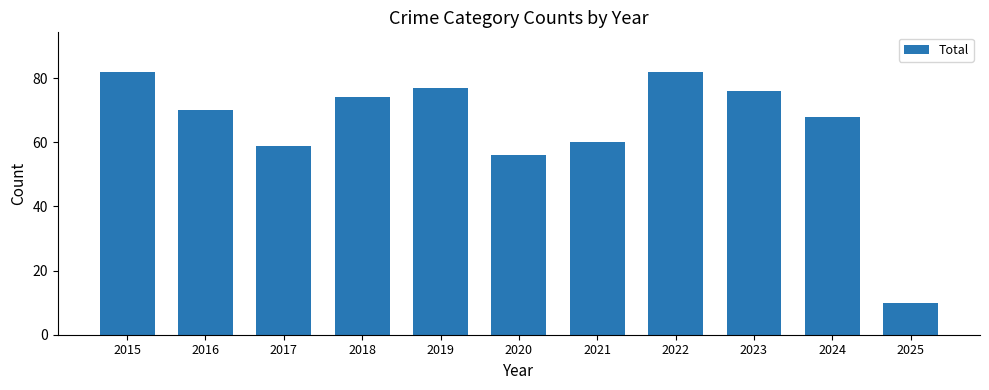

What is the average value?

65